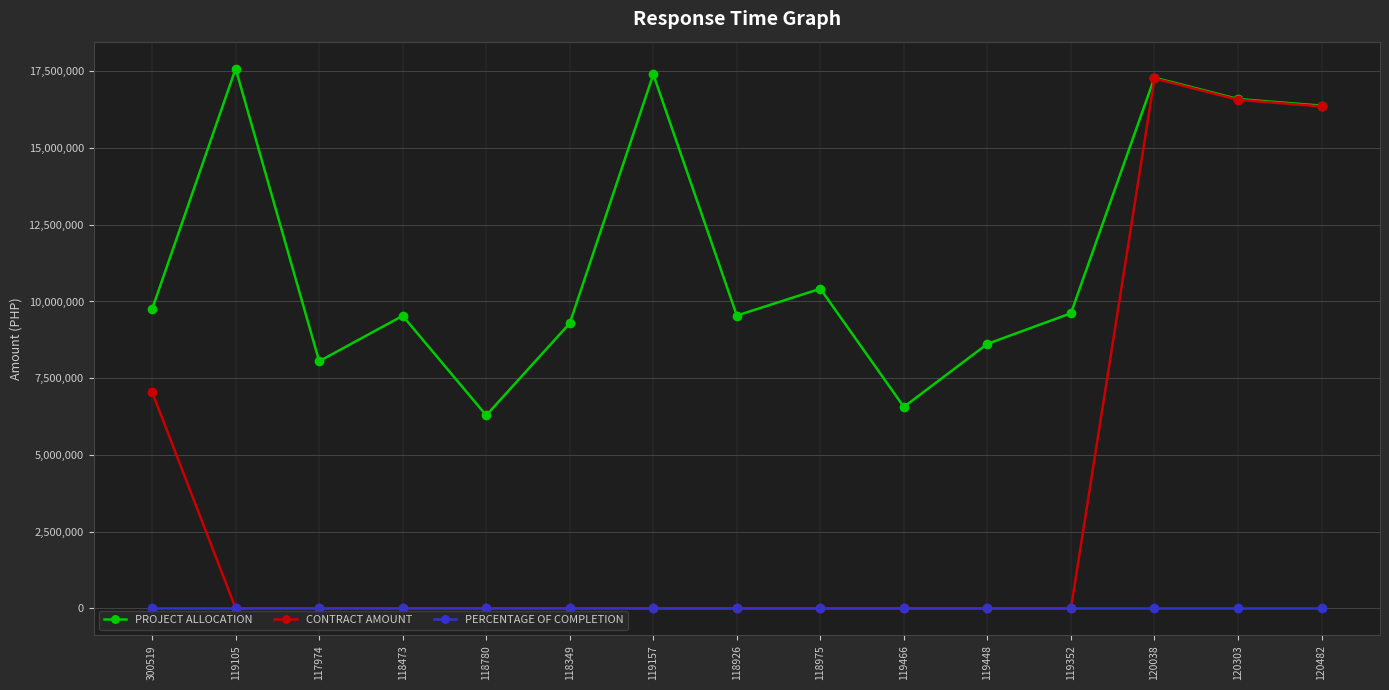

True or false: CONTRACT AMOUNT has more than 0 points higher than both neighbors.

True